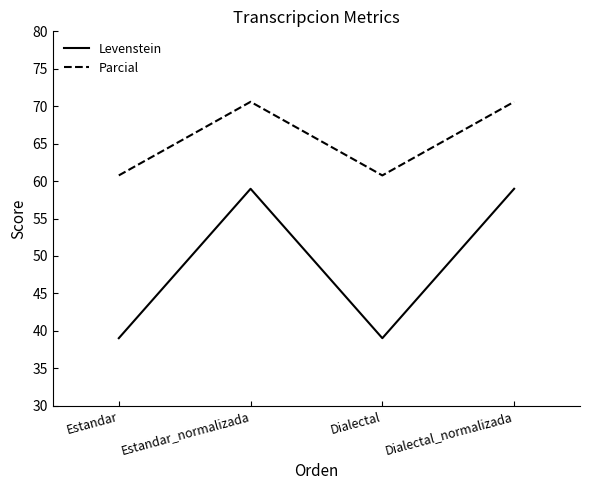

What position from the left is Dialectal_normalizada?

4